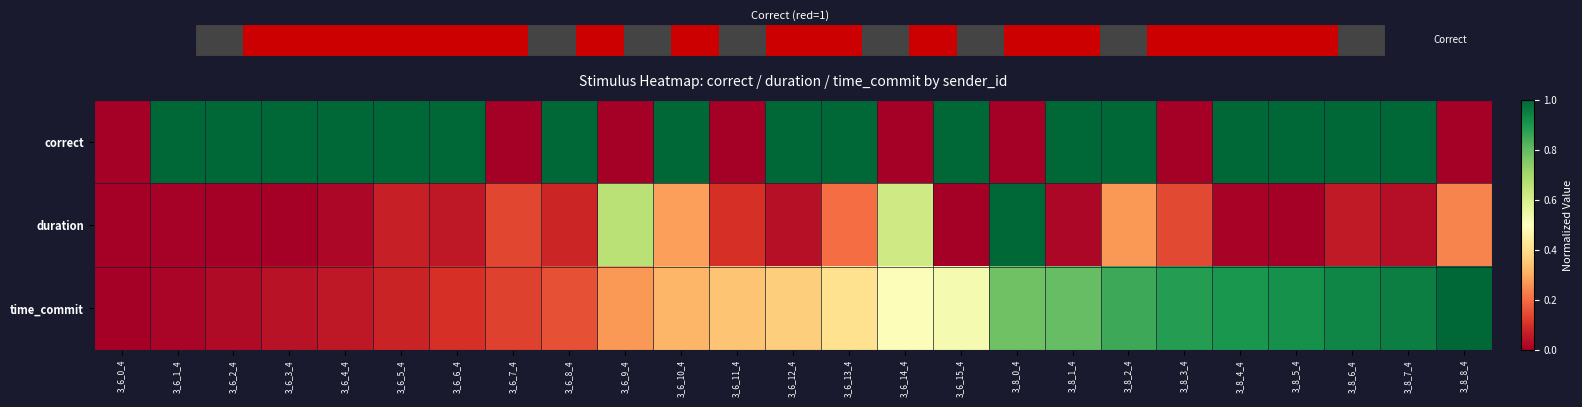

Is the value of correct at 3_6_3_4 greater than the value of duration at 3_6_3_4?

Yes